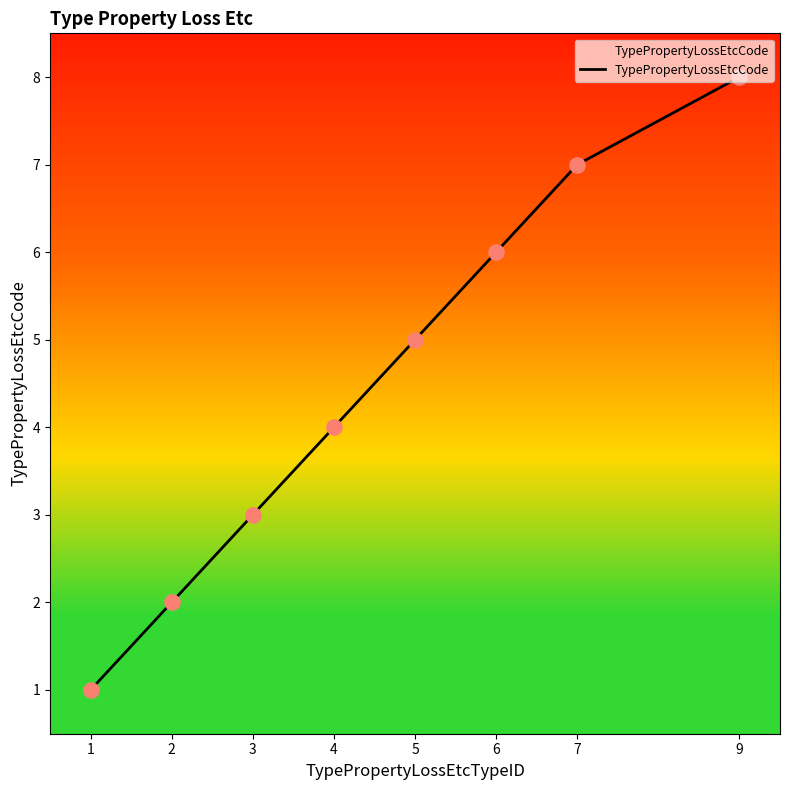

What is the change in value from 5 to 6?

+1